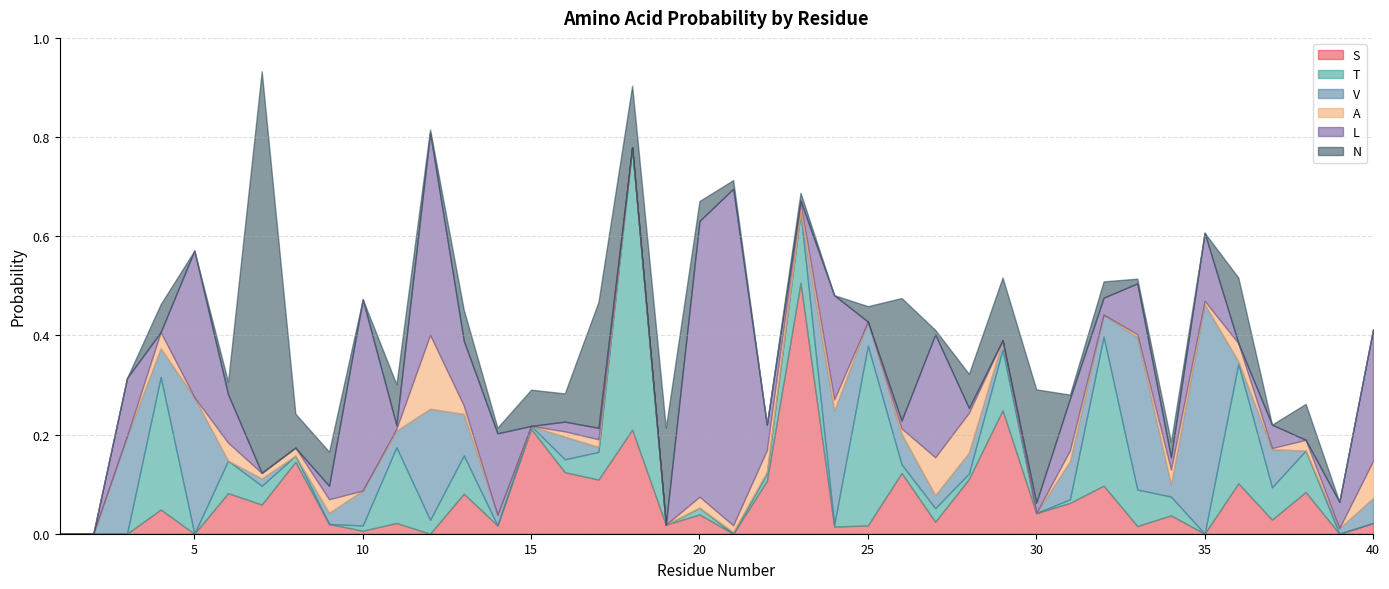

What is the difference between the highest and lowest values at 16?

0.1